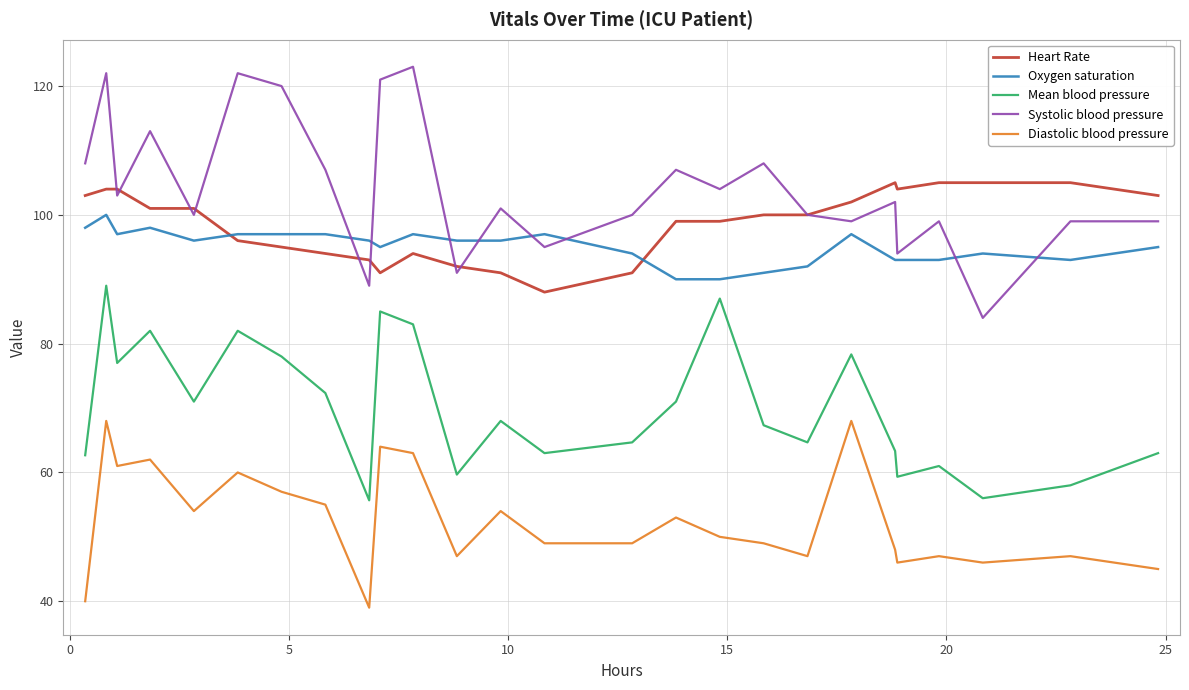

What is the minimum value shown in the chart?

39.0